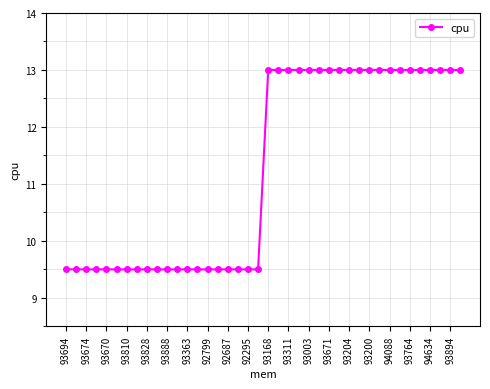

What is the value of the 6th point from the left?

9.5